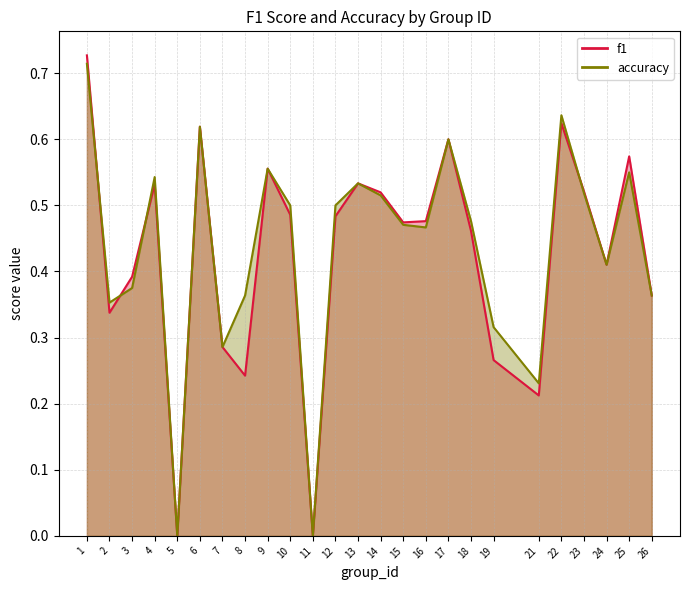

What is the difference between the f1 values at 24 and 18?

0.1